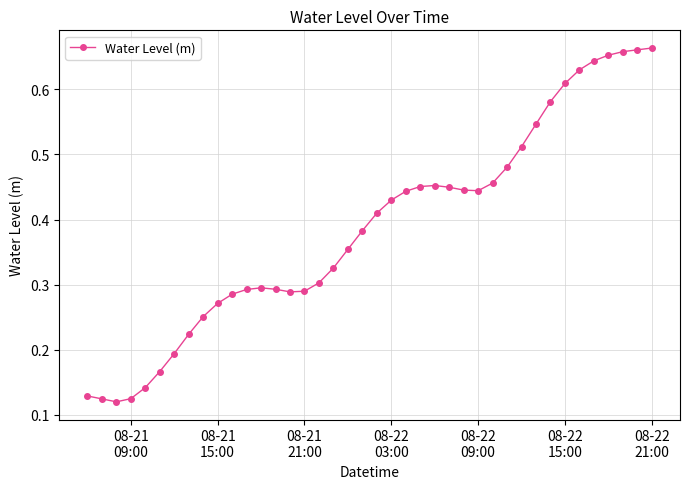

How many lines are shown in the chart?

1